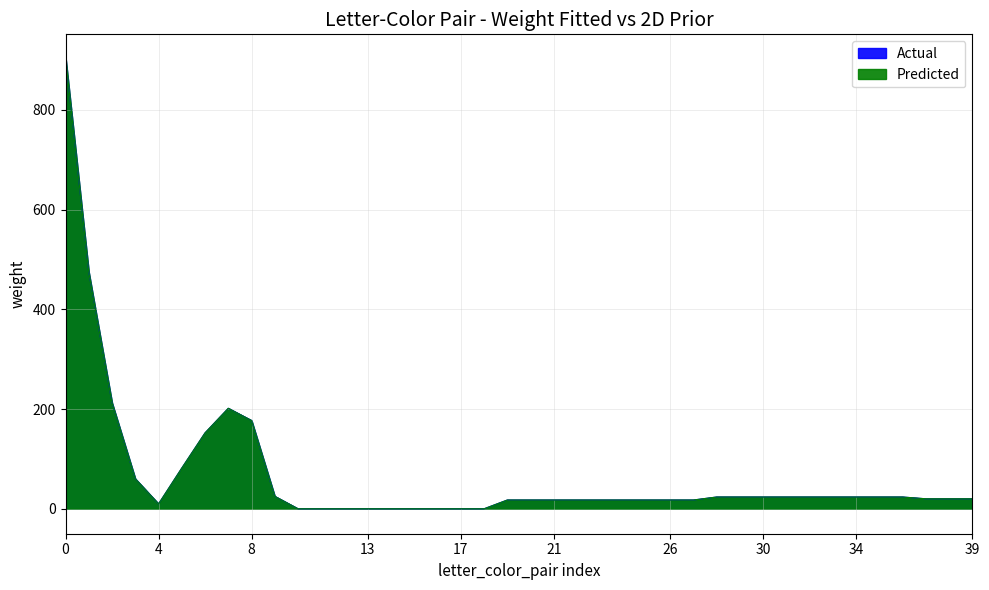

Rank the series at 2 from highest to lowest value.

Actual, Predicted